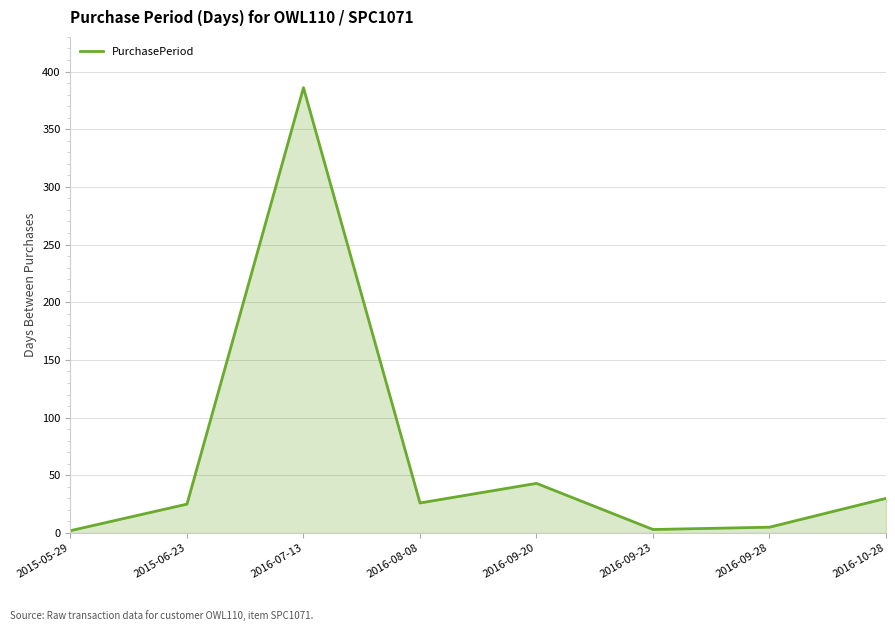

The value at 2016-07-13 is 688. True or false?

False